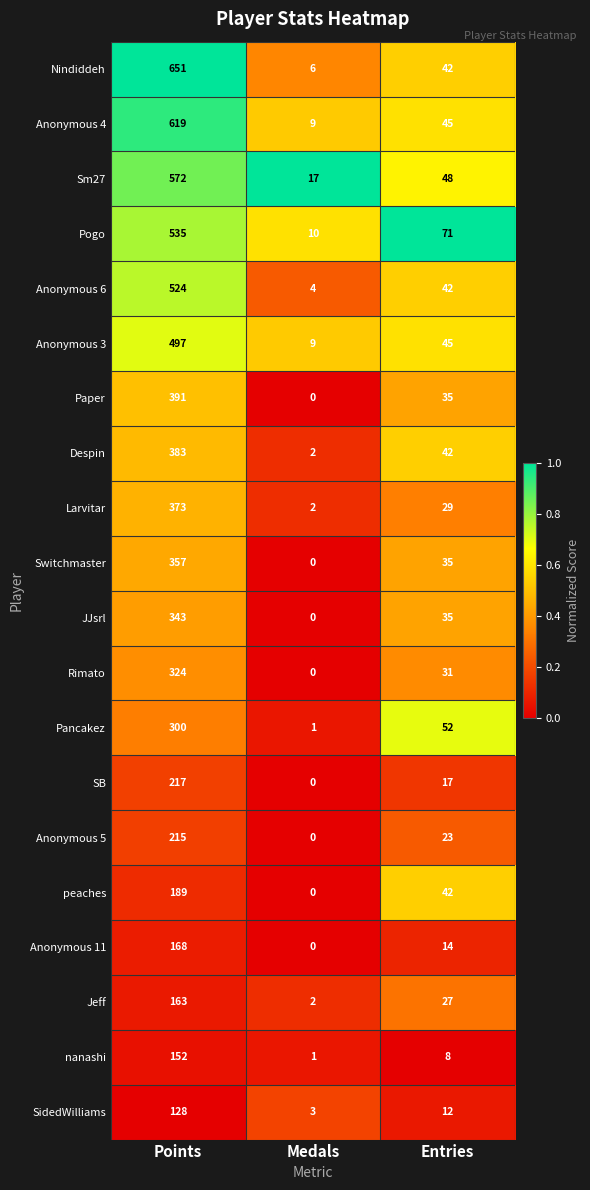

What is the sum of all JJsrl values?

378